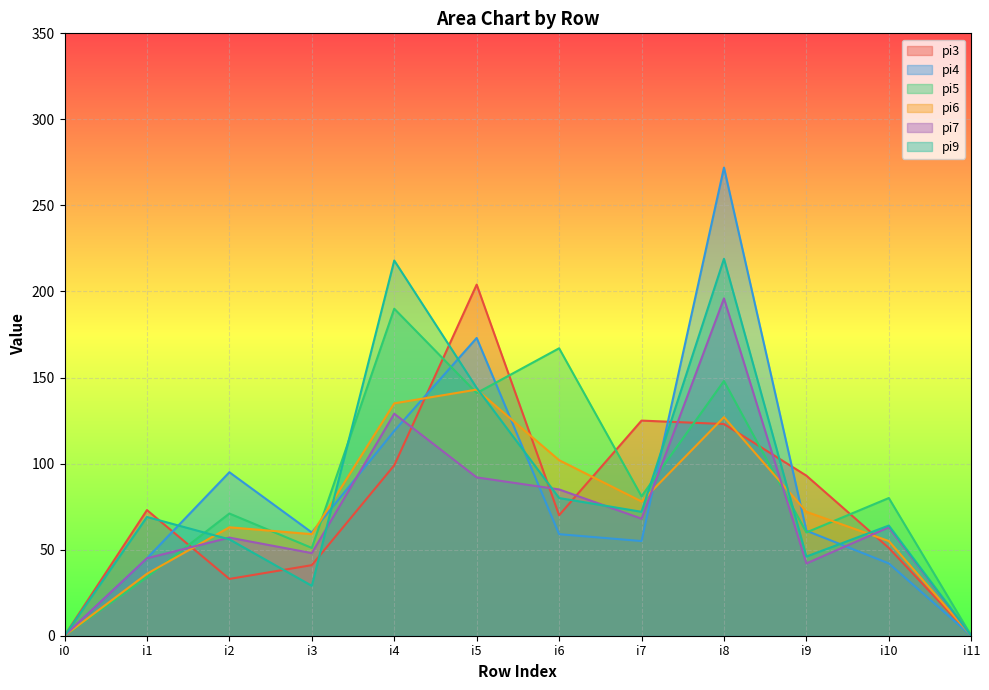

In pi7, how many points are higher than both neighbors (excluding endpoints)?

4